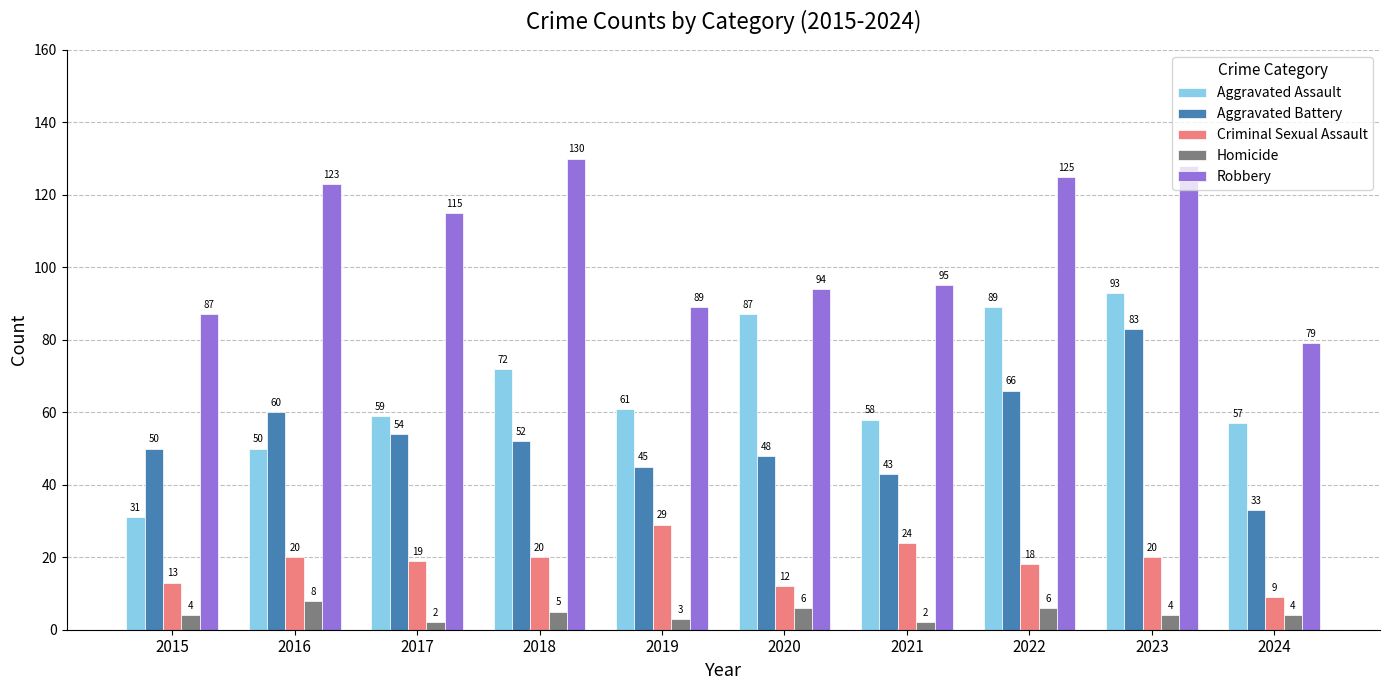

Reading left to right, list all the values displayed in this chart.

Aggravated Assault: 2015=31	2016=50	2017=59	2018=72	2019=61	2020=87	2021=58	2022=89	2023=93	2024=57
Aggravated Battery: 2015=50	2016=60	2017=54	2018=52	2019=45	2020=48	2021=43	2022=66	2023=83	2024=33
Criminal Sexual Assault: 2015=13	2016=20	2017=19	2018=20	2019=29	2020=12	2021=24	2022=18	2023=20	2024=9
Homicide: 2015=4	2016=8	2017=2	2018=5	2019=3	2020=6	2021=2	2022=6	2023=4	2024=4
Robbery: 2015=87	2016=123	2017=115	2018=130	2019=89	2020=94	2021=95	2022=125	2023=128	2024=79